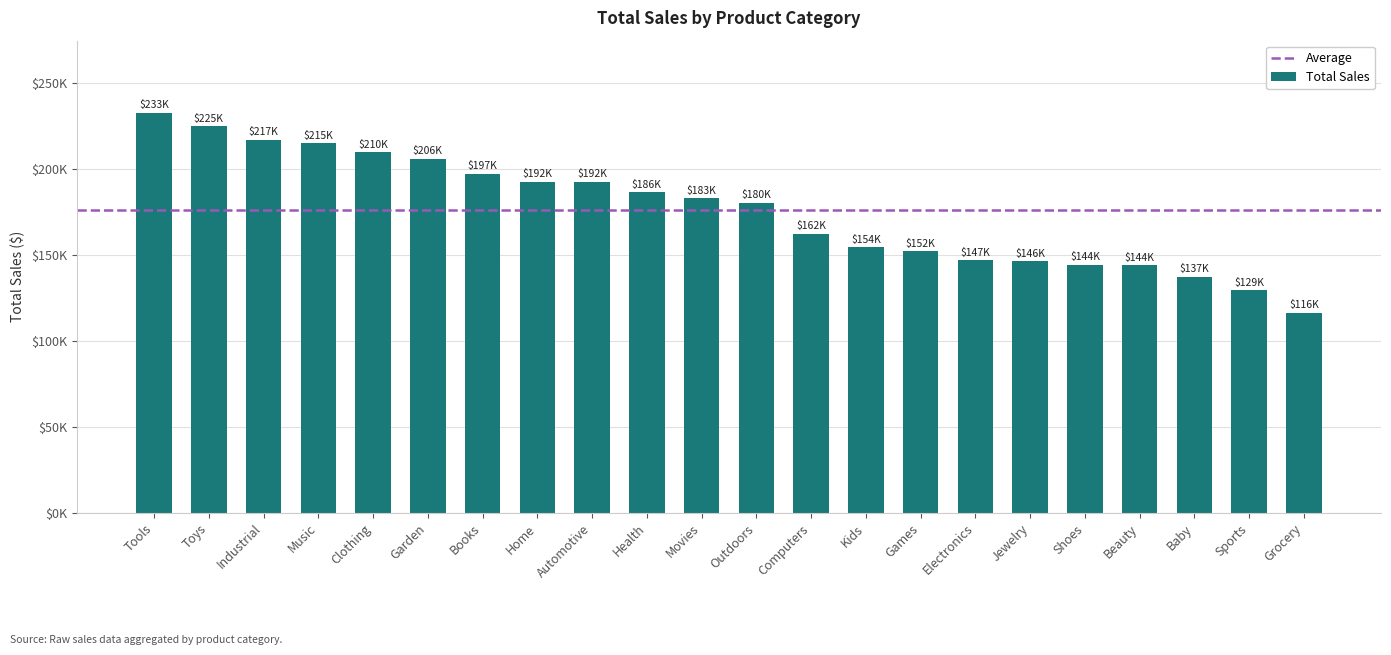

What position from the right is Computers?

10